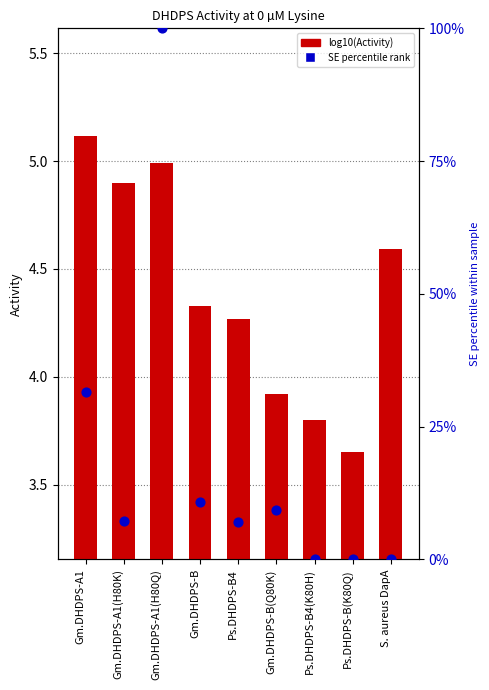

Which series has the largest Y range (max minus min)?

SE percentile